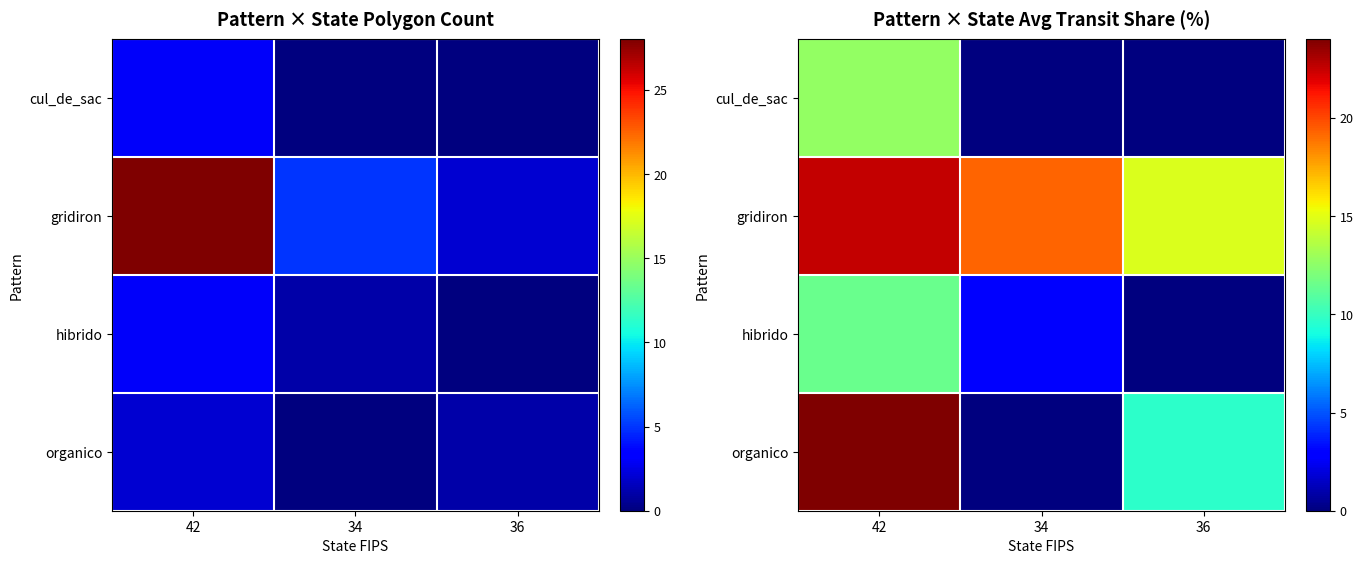

Is it true that organico equals 0.0 at 34?

True